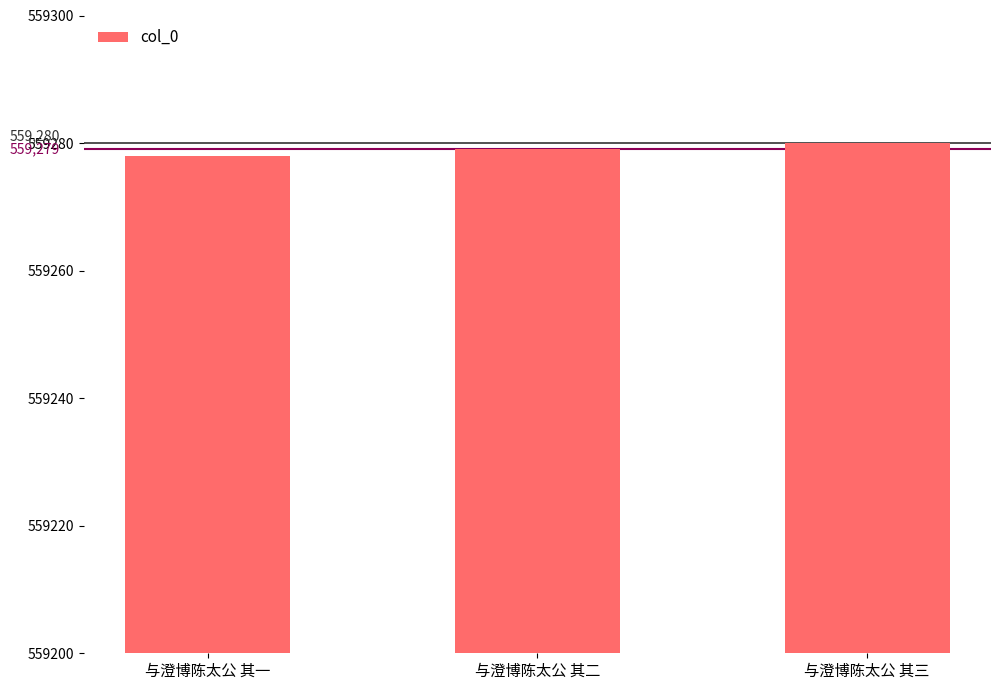

What value does the data have at 与澄博陈太公 其一?

559278